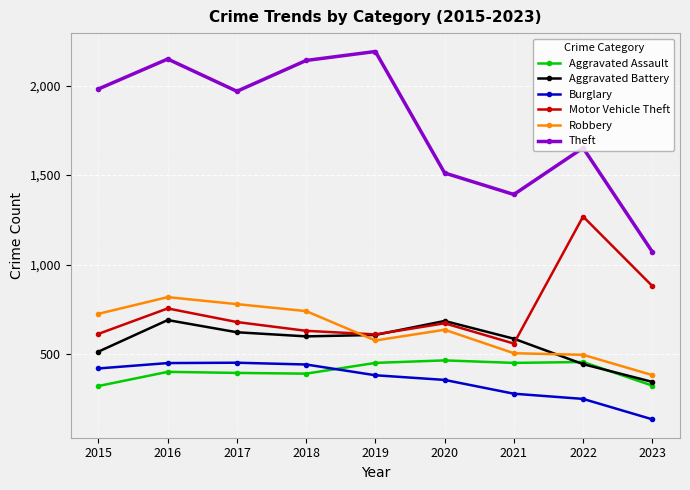

What is the value of the Theft point at the 2nd from the left?

2148